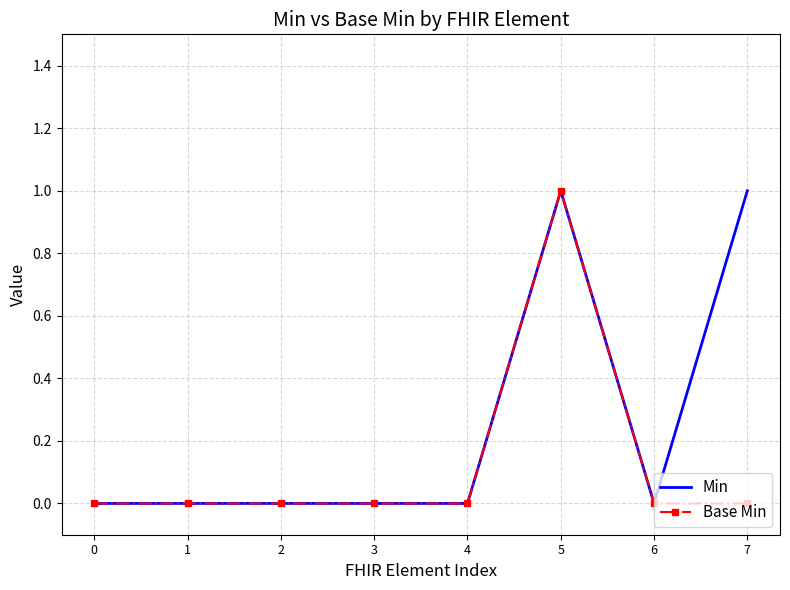

True or false: Min has a value of 0 at 6.

True